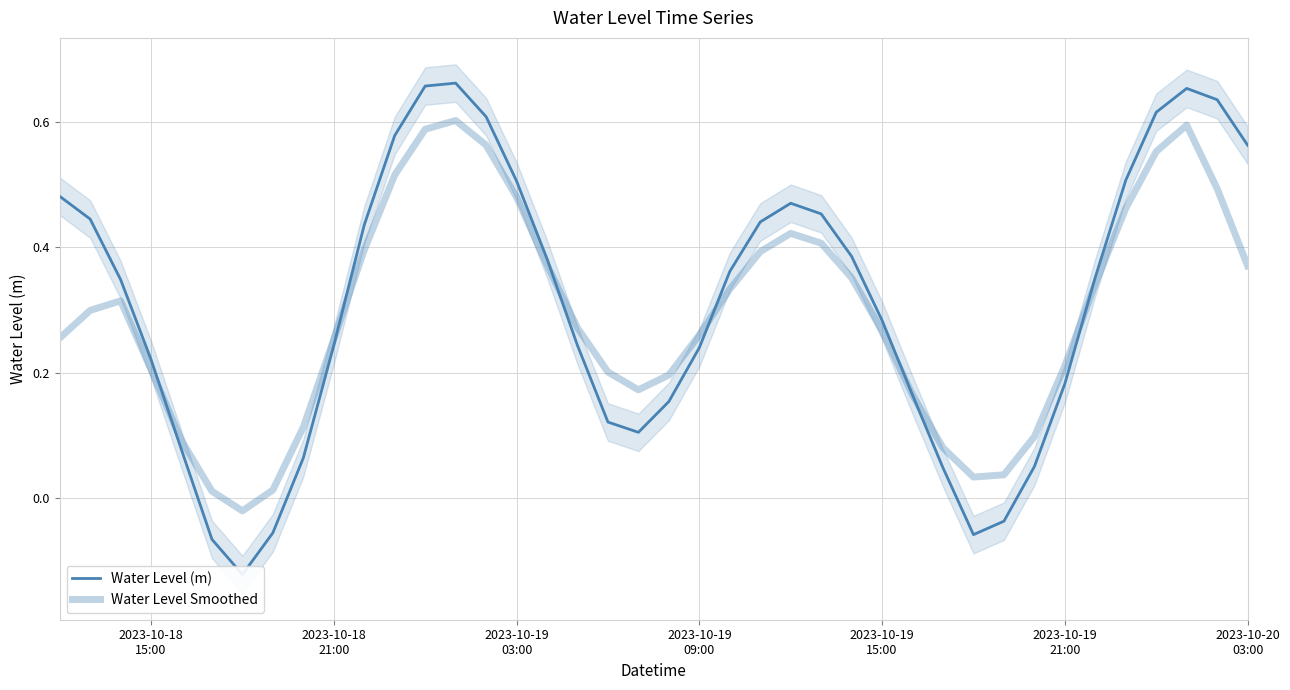

The Water Level (m) series shows 0.4 at 38. True or false?

False